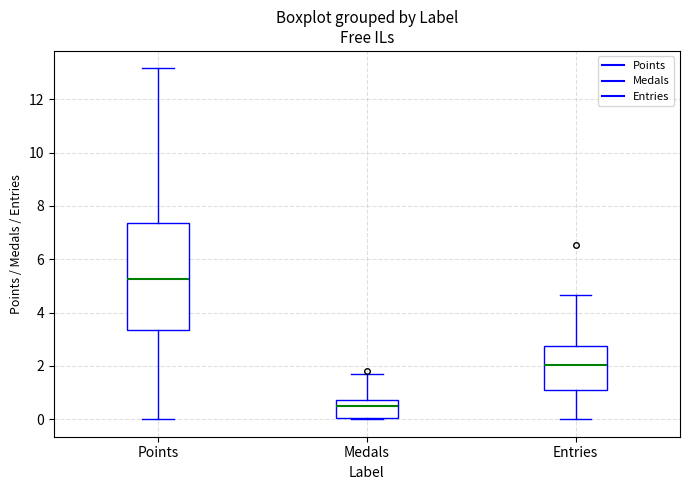

Which box has the lowest median line?

Medals